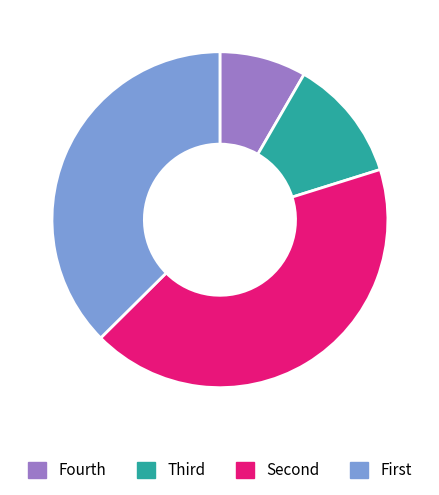

Rank the categories by value from lowest to highest.

Fourth, Third, First, Second